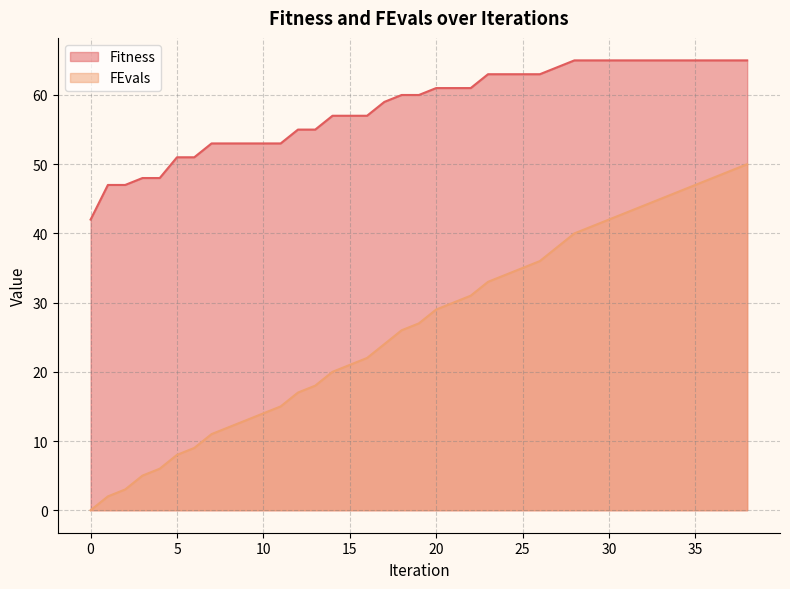

True or false: Fitness has more than 2 points higher than both neighbors.

False